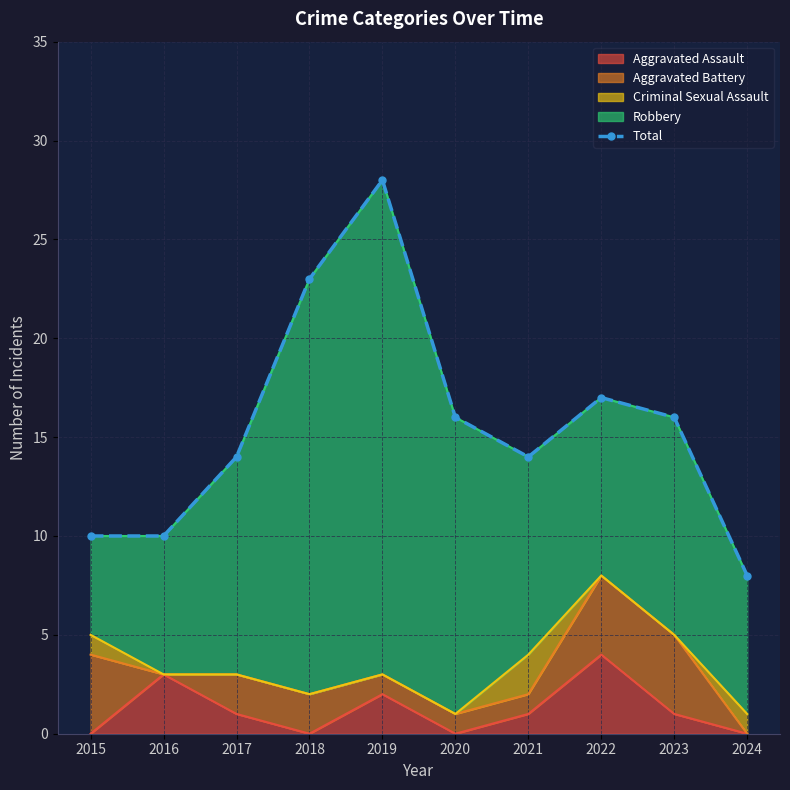

What is the sum of all values?

156